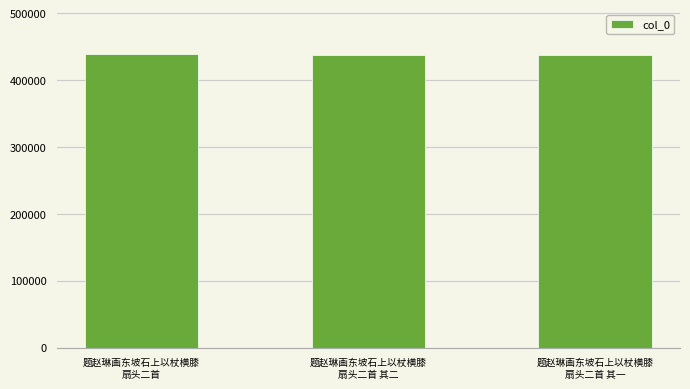

What is the average value?

437982